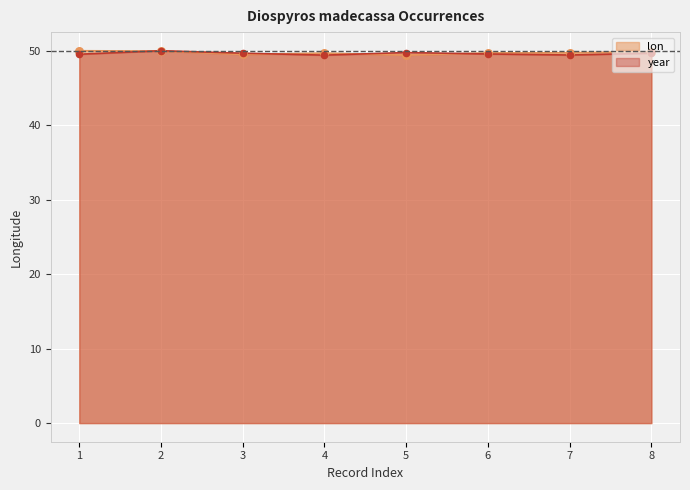

What is the total value across all series at 5?

99.2